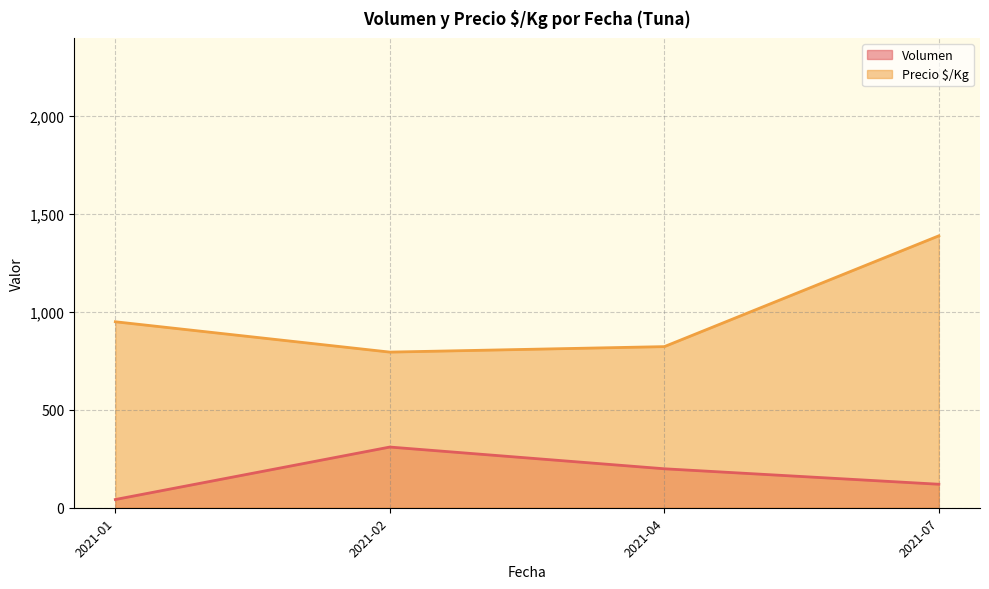

True or false: Volumen has a value of 431 at 2021-04.

False